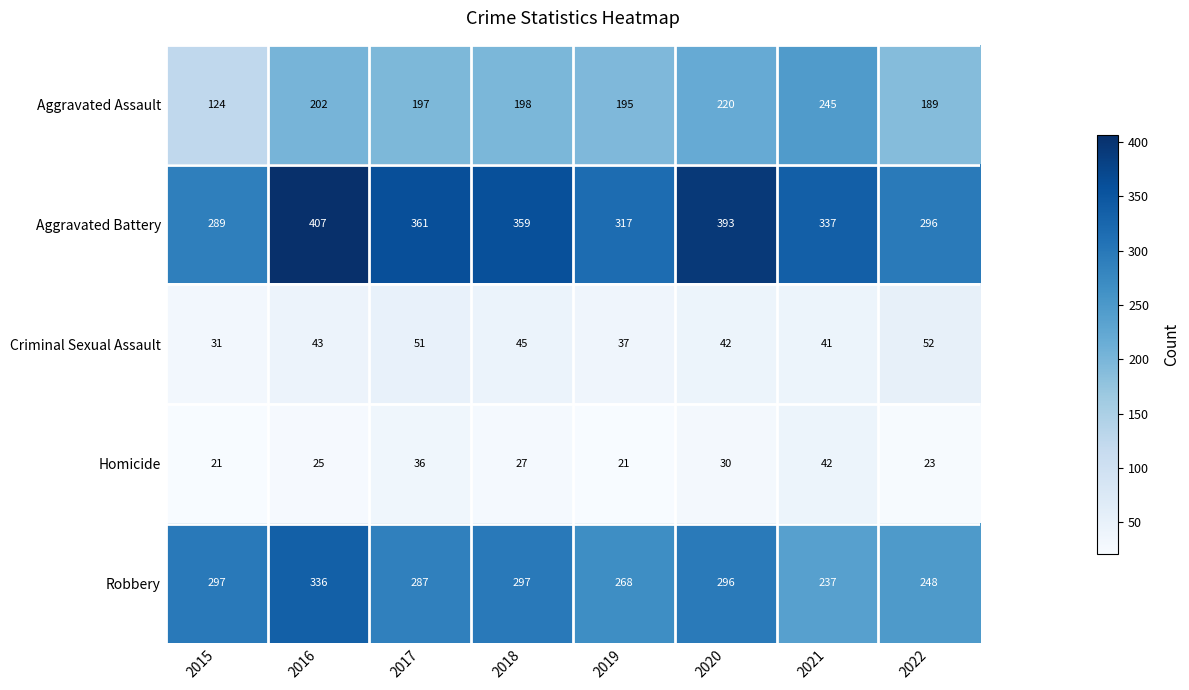

Rank the series by their maximum value, from lowest to highest.

Homicide, Criminal Sexual Assault, Aggravated Assault, Robbery, Aggravated Battery